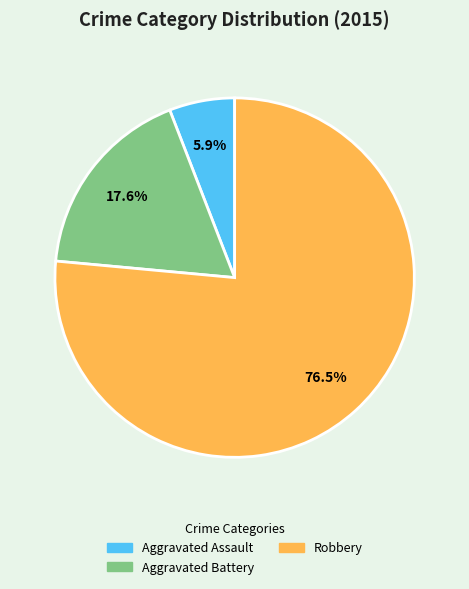

Count the number of slices in the pie.

3